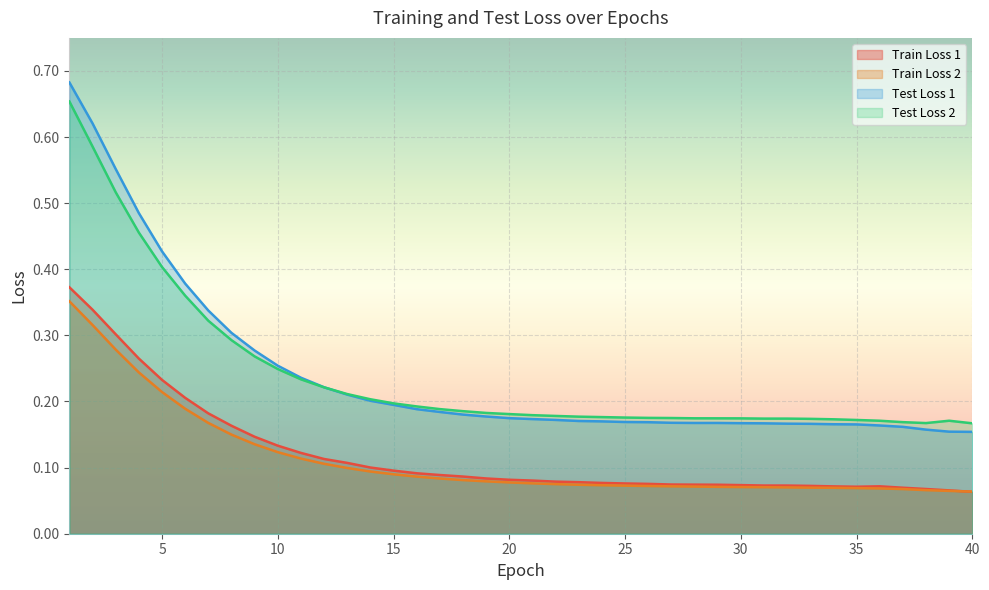

How many data points does each series have?

40